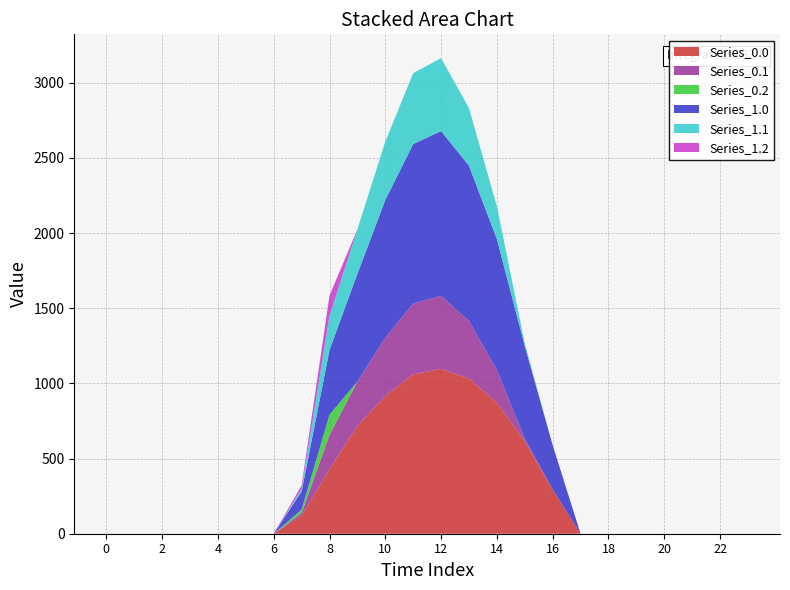

Reading left to right, what are all the values shown in this chart?

Series_0.0: 0.0	0.0	0.0	0.0	0.0	0.0	0.0	120.6	430.3	716.9	916.2	1060.3	1096.7	1032.9	870.6	615.9	294.5	0.0	0.0	0.0	0.0	0.0	0.0	0.0
Series_0.1: 0.0	0.0	0.0	0.0	0.0	0.0	0.0	17.7	227.5	295.9	388.1	471.7	485.4	382.7	219.2	17.3	0.0	0.0	0.0	0.0	0.0	0.0	0.0	0.0
Series_0.2: 0.0	0.0	0.0	0.0	0.0	0.0	0.0	22.3	134.2	0.0	0.0	0.0	0.0	0.0	0.0	0.0	0.0	0.0	0.0	0.0	0.0	0.0	0.0	0.0
Series_1.0: 0.0	0.0	0.0	0.0	0.0	0.0	0.0	120.6	430.3	716.9	916.2	1060.3	1096.7	1032.9	870.6	615.9	294.5	0.0	0.0	0.0	0.0	0.0	0.0	0.0
Series_1.1: 0.0	0.0	0.0	0.0	0.0	0.0	0.0	17.7	227.5	295.9	388.1	471.7	485.4	382.7	219.2	17.3	0.0	0.0	0.0	0.0	0.0	0.0	0.0	0.0
Series_1.2: 0.0	0.0	0.0	0.0	0.0	0.0	0.0	22.3	134.2	0.0	0.0	0.0	0.0	0.0	0.0	0.0	0.0	0.0	0.0	0.0	0.0	0.0	0.0	0.0